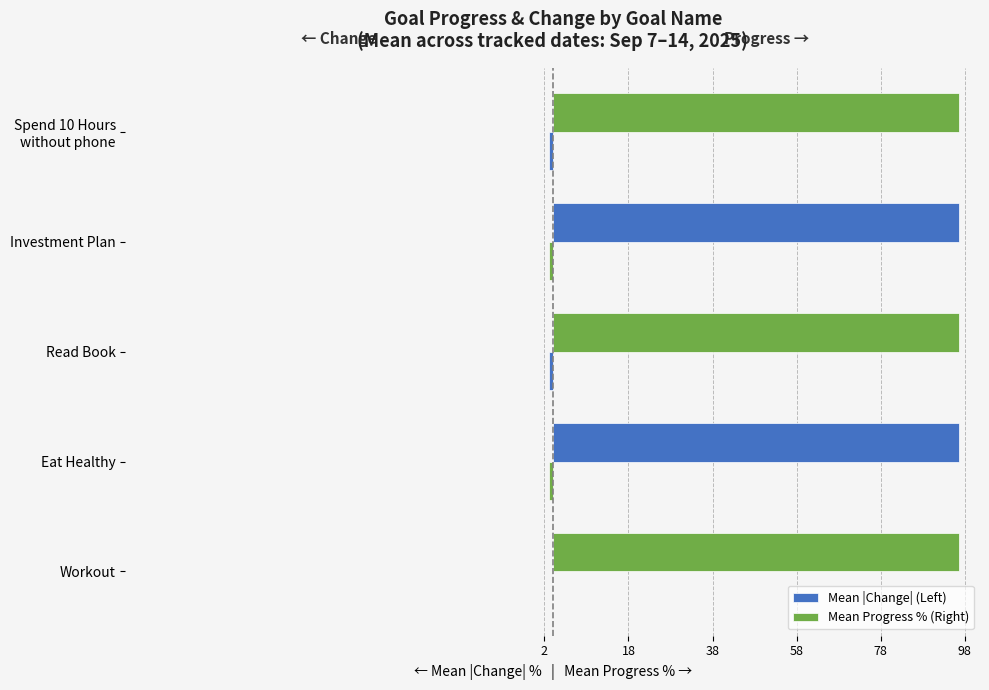

Which series has the largest total across all categories?

Mean Progress % (Right)